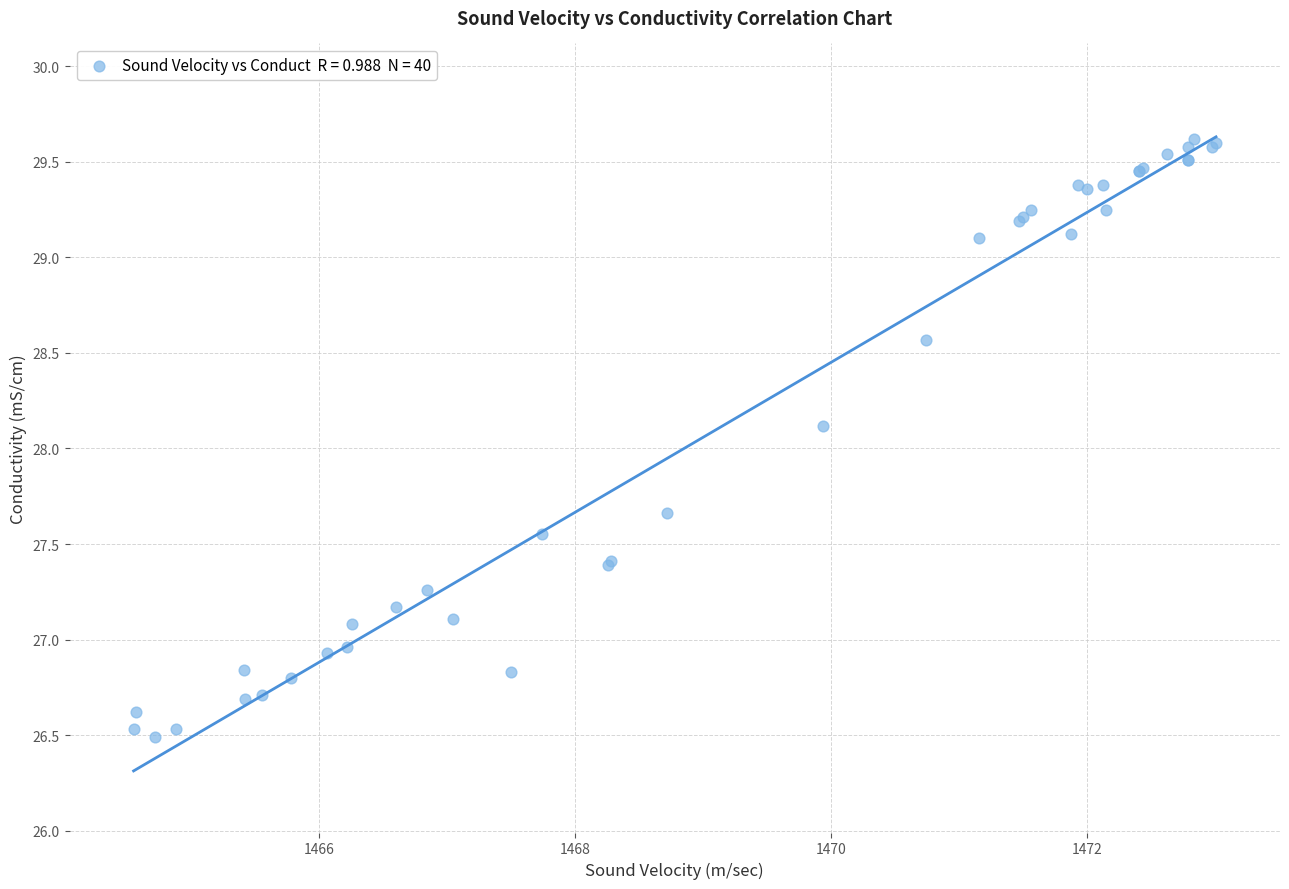

What Y value in the scatter plot is closest to 28?

28.1